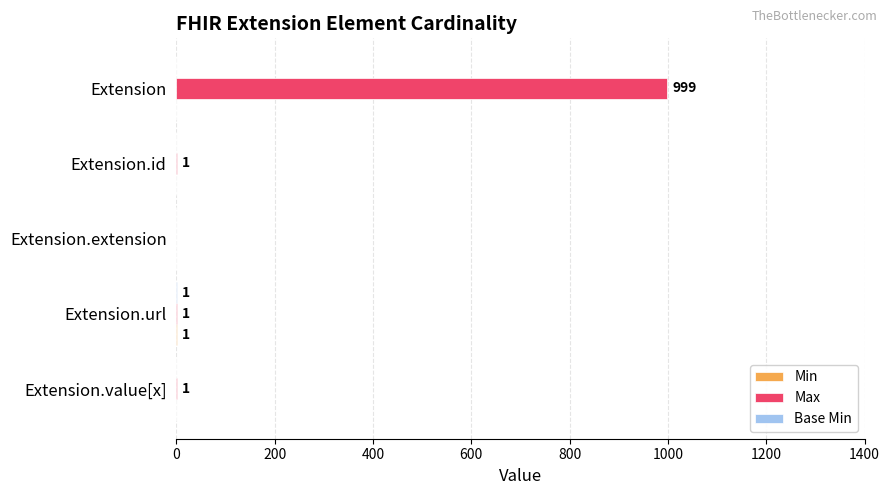

The Max series shows 0 at Extension.extension. True or false?

True